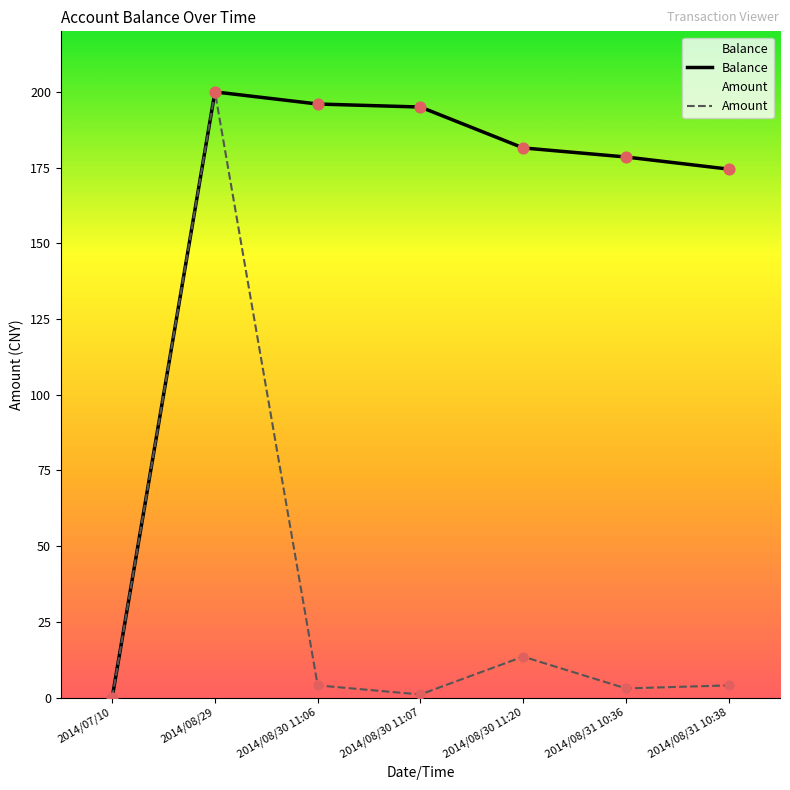

Is the value of Balance at 2014/08/30 11:06 greater than the value of Amount at 2014/08/30 11:06?

Yes